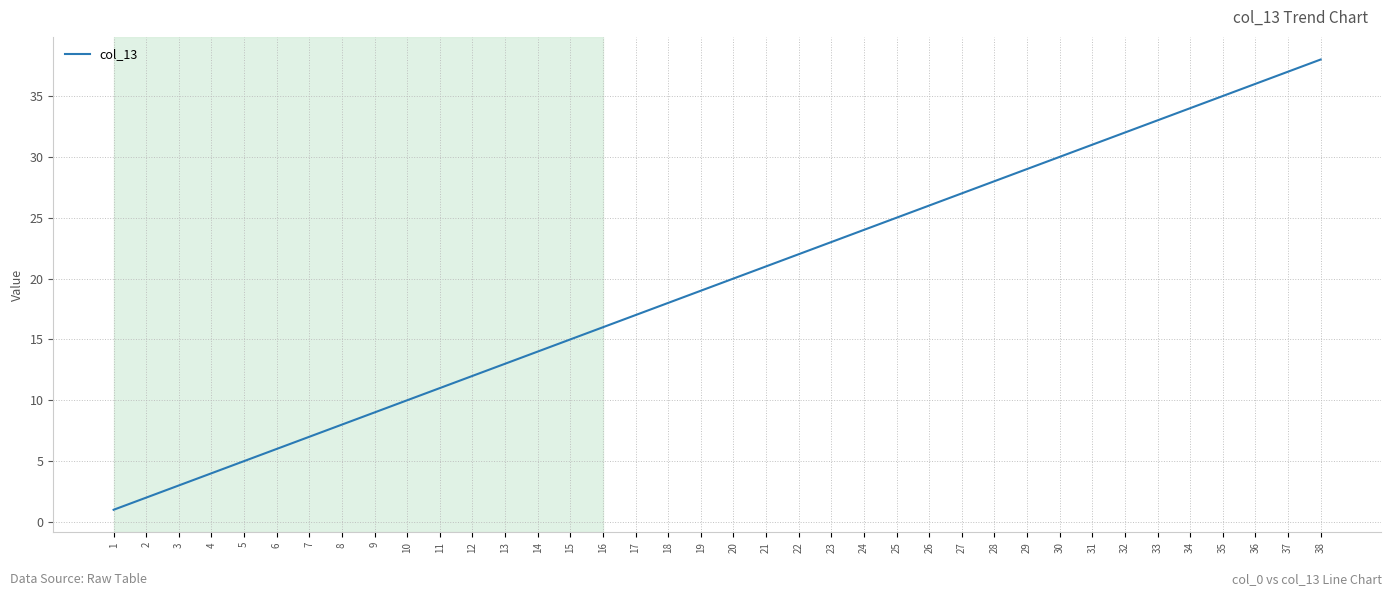

Reading left to right, what are all the values shown in this chart?

1=1	2=2	3=3	4=4	5=5	6=6	7=7	8=8	9=9	10=10	11=11	12=12	13=13	14=14	15=15	16=16	17=17	18=18	19=19	20=20	21=21	22=22	23=23	24=24	25=25	26=26	27=27	28=28	29=29	30=30	31=31	32=32	33=33	34=34	35=35	36=36	37=37	38=38